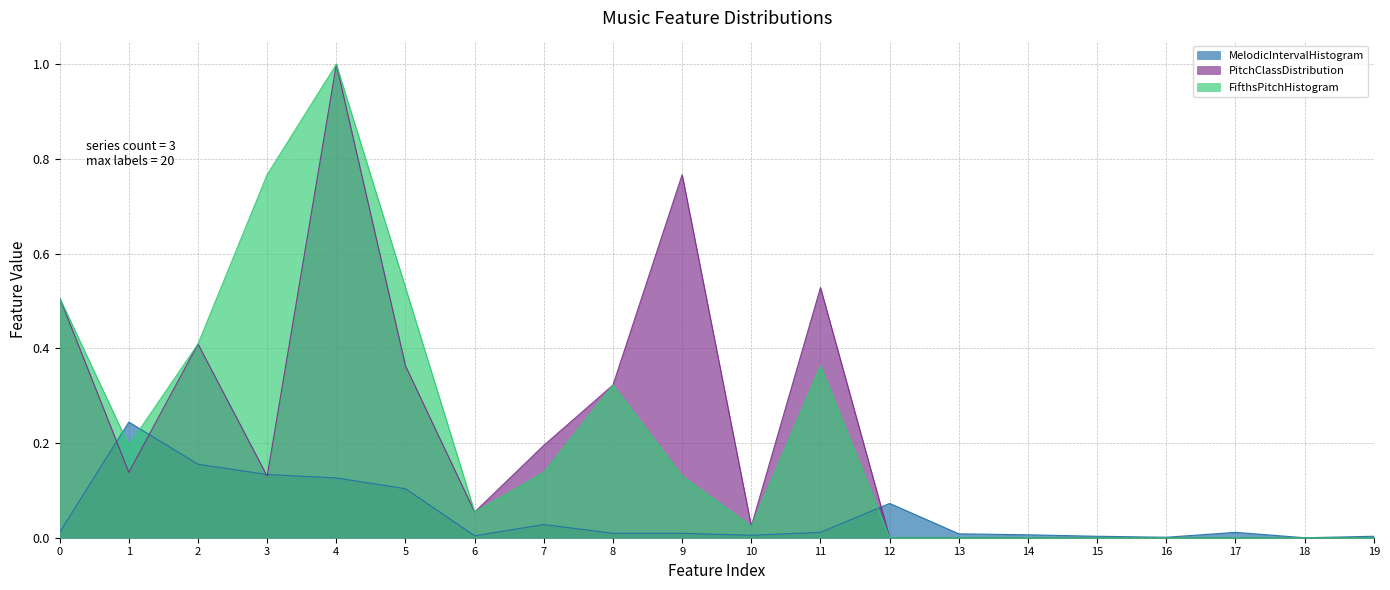

True or false: FifthsPitchHistogram and PitchClassDistribution intersect in this chart.

False